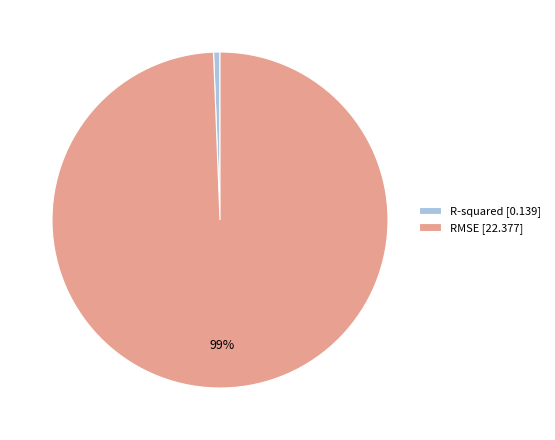

Do RMSE [22.377] and R-squared [0.139] together represent more than half of the pie?

Yes